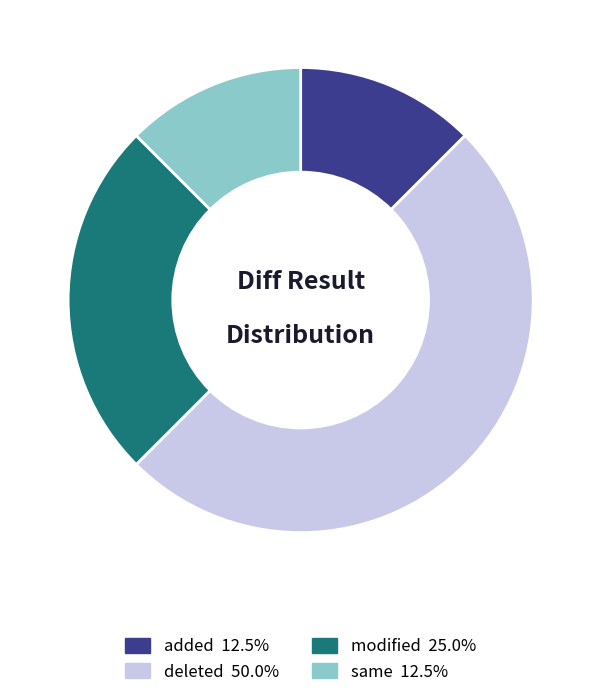

Does modified 25.0% account for over 50% of the chart?

No